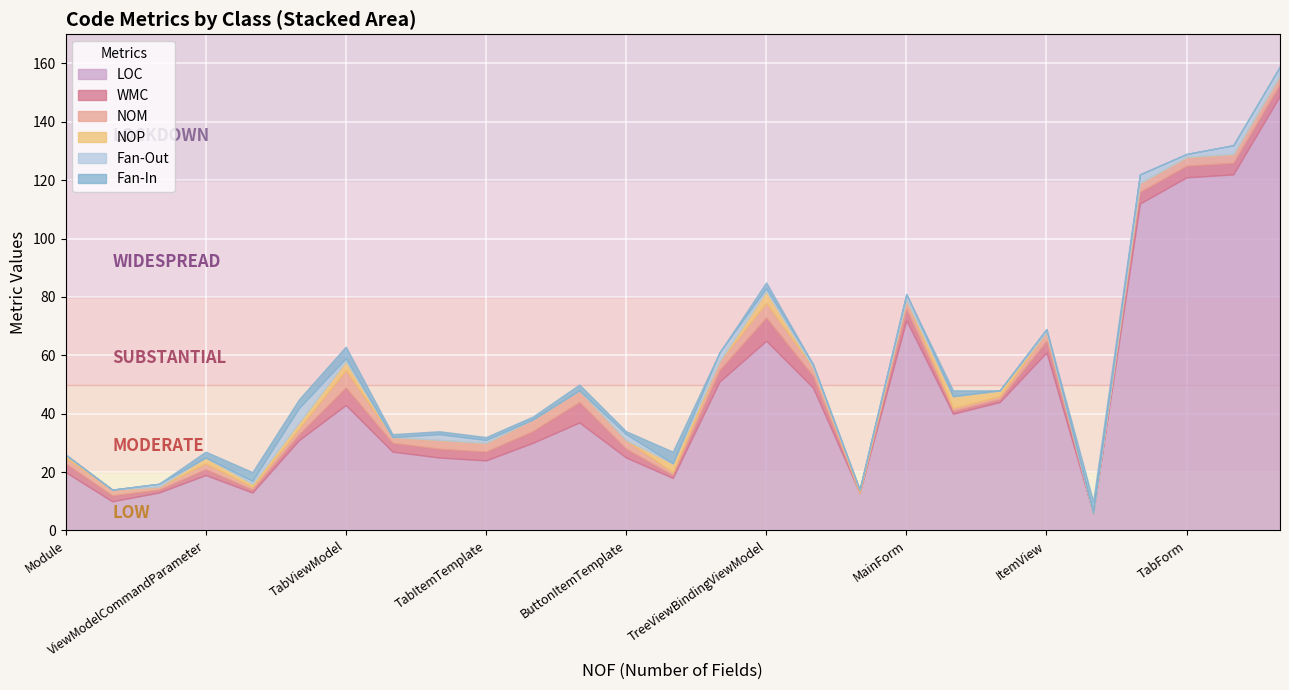

Count the number of categories in the chart.

27